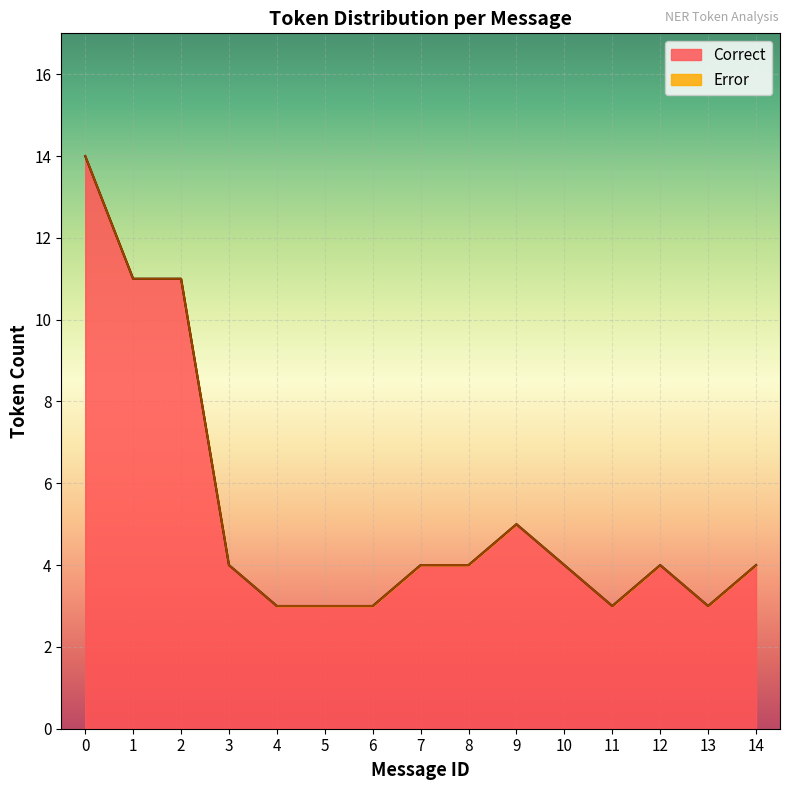

What is the lowest value of the Correct series?

3